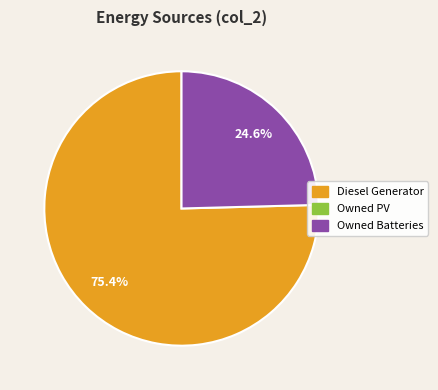

Count the number of slices in the pie.

2